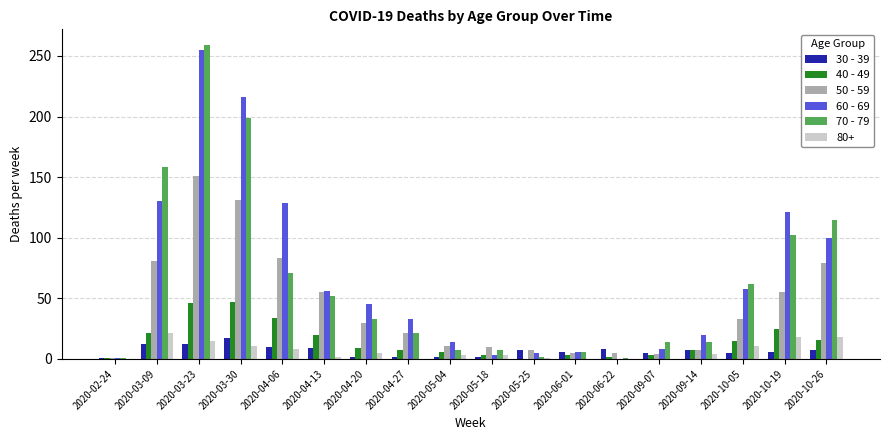

True or false: 60 - 69 has a value of 130 at 2020-03-09.

True